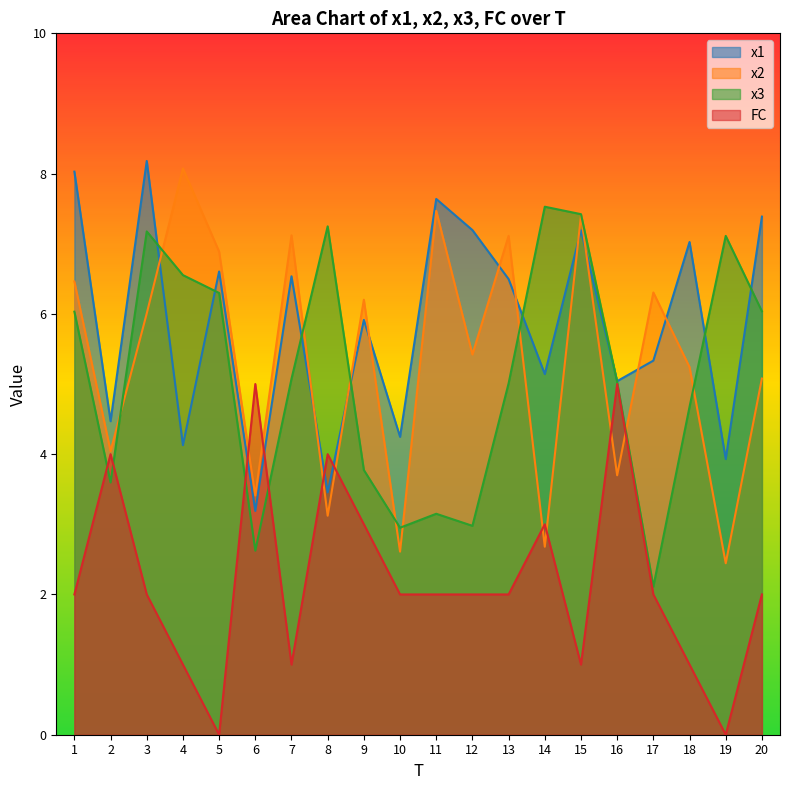

How many lines are shown in the chart?

4